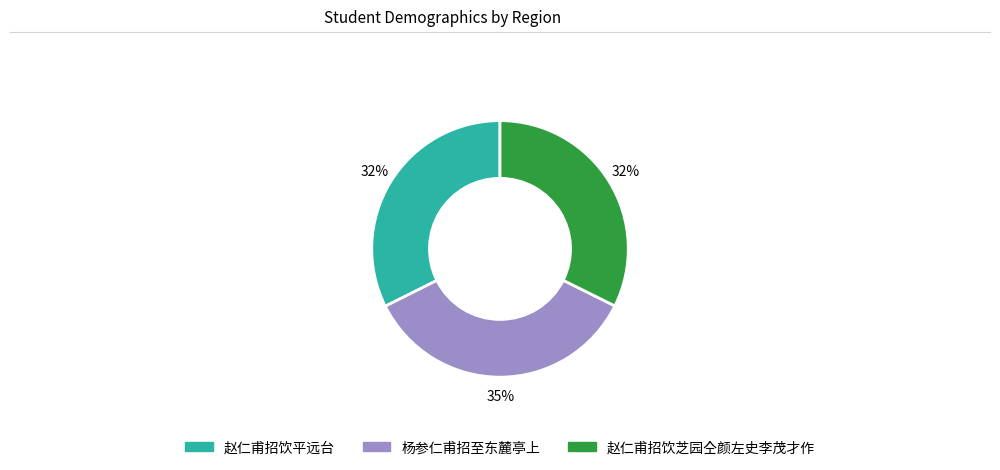

To the nearest percent, what is the average slice percentage?

33%